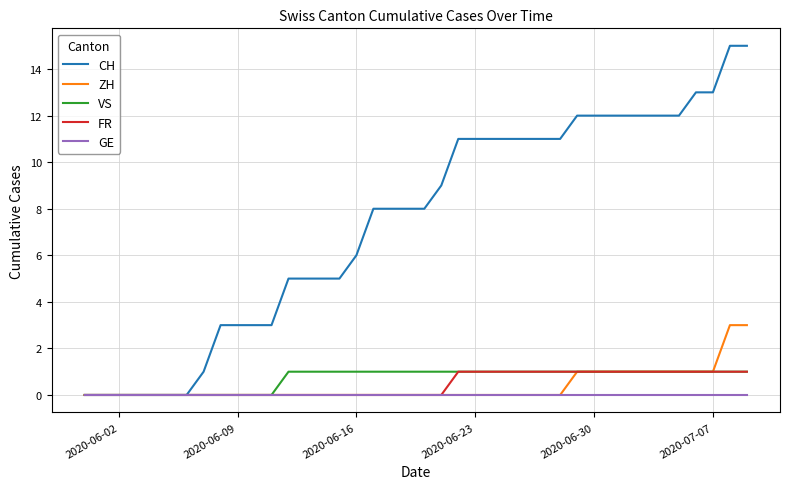

Which series has the largest total across all categories?

CH